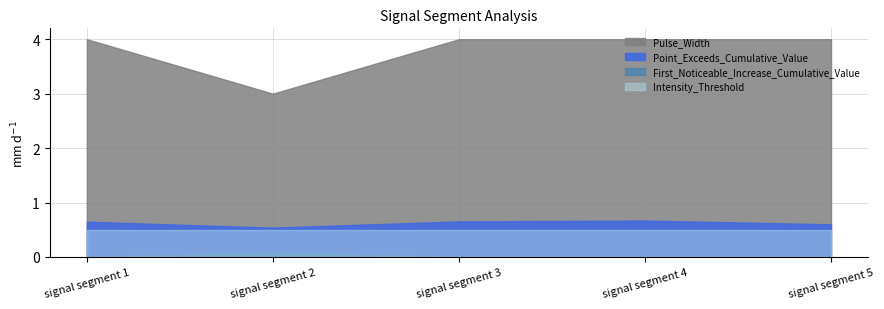

True or false: Point_Exceeds_Cumulative_Value and First_Noticeable_Increase_Cumulative_Value intersect in this chart.

False